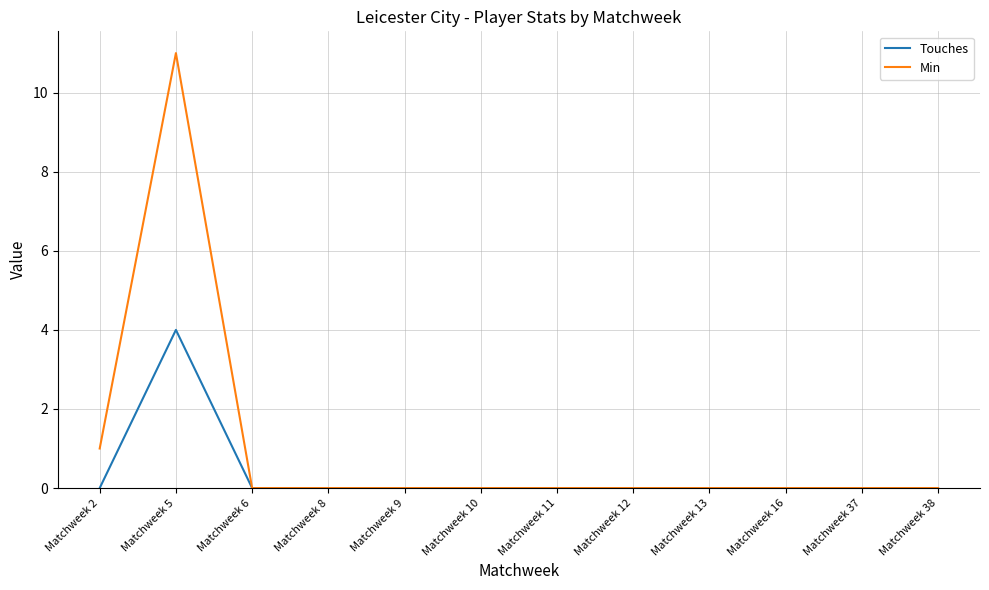

What is the sum of all Min values?

12